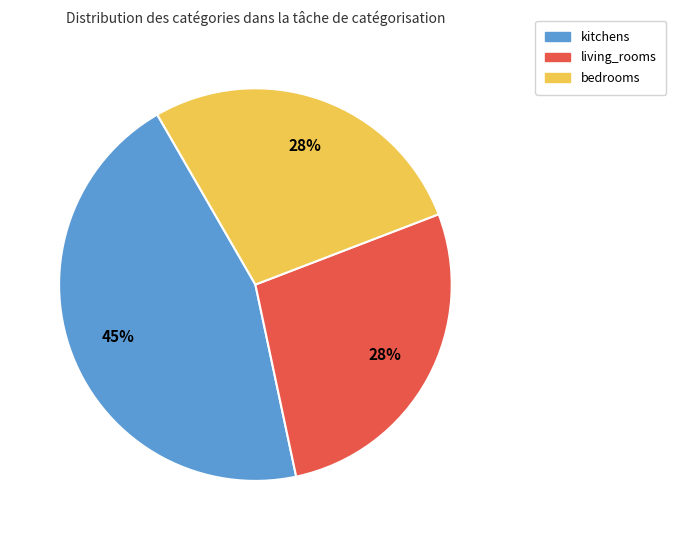

Combined, do kitchens and living_rooms account for over 50%?

Yes